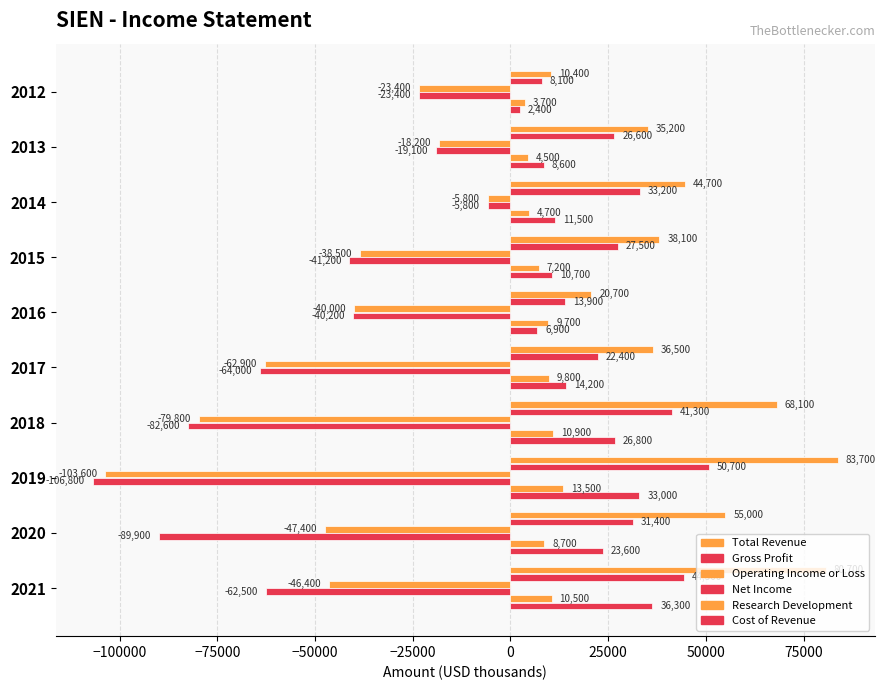

How many data points in Operating Income or Loss are above -40000?

4